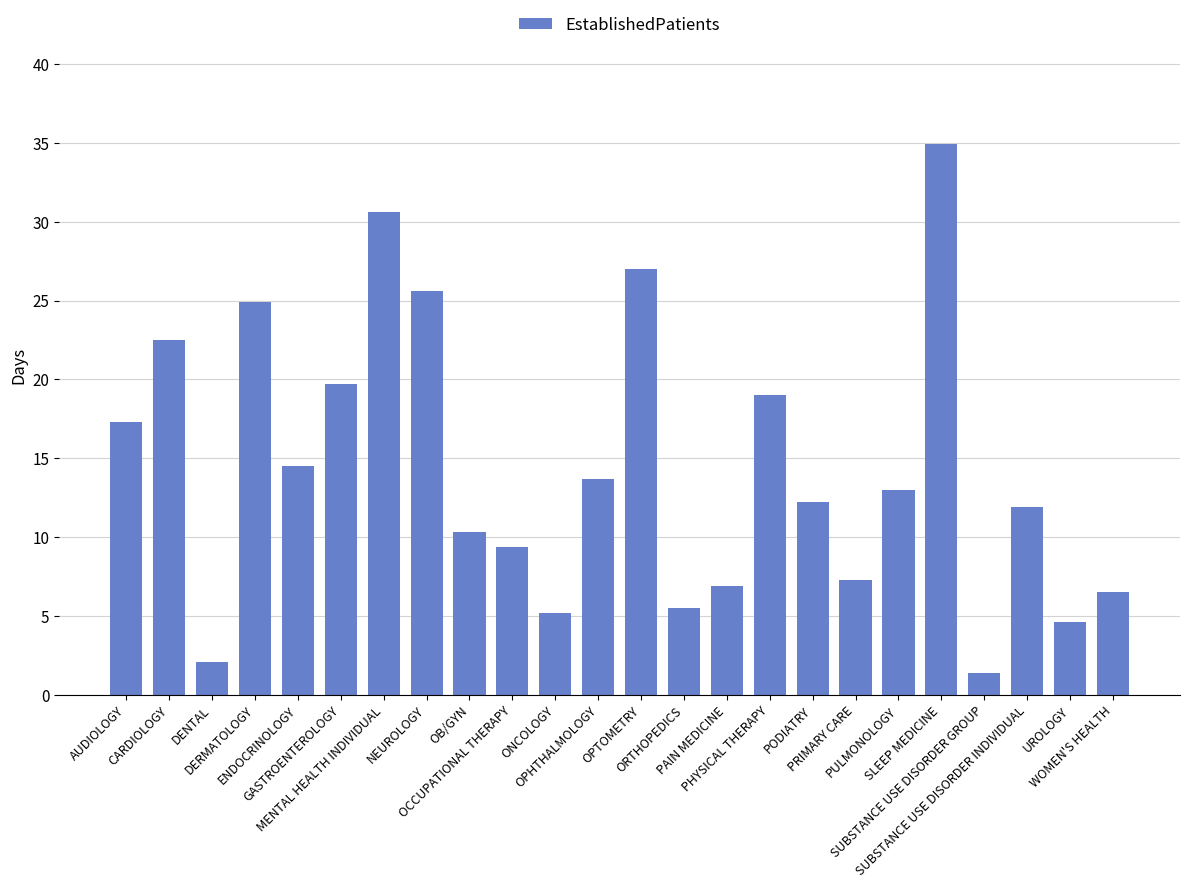

What is the difference between the values at OPHTHALMOLOGY and DERMATOLOGY?

11.2